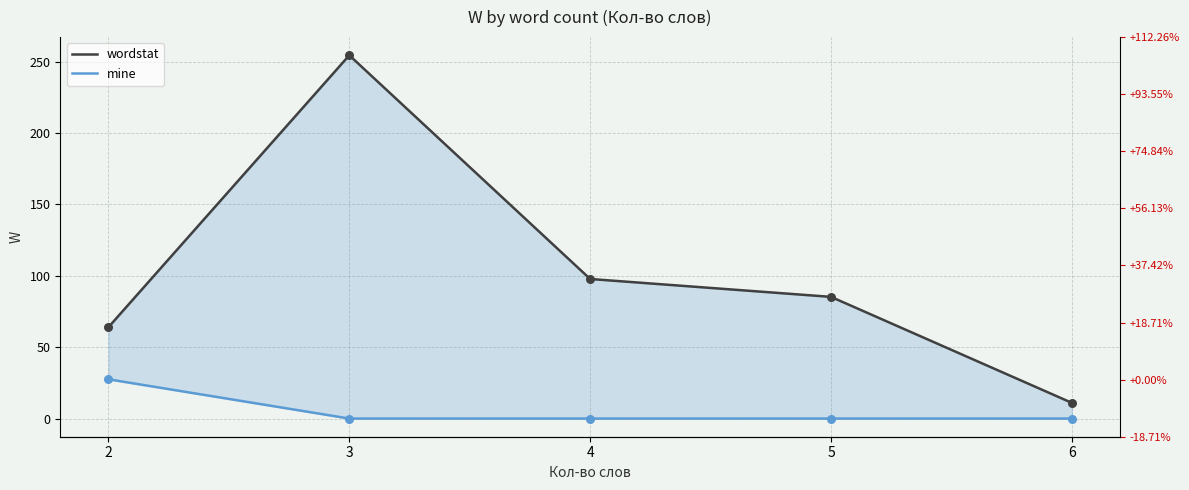

At how many categories does at least one series exceed 41?

4